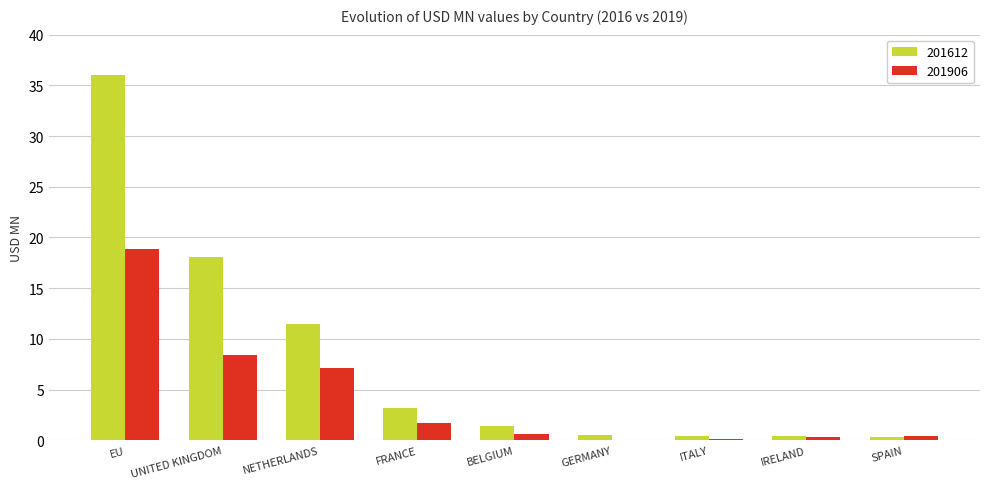

At which category is the sum across all series the highest?

EU